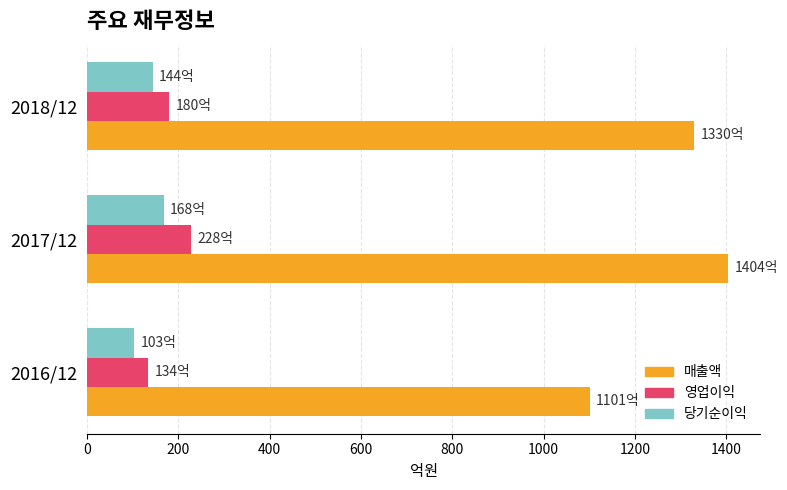

The value of 영업이익 at 2018/12 is 73. True or false?

False